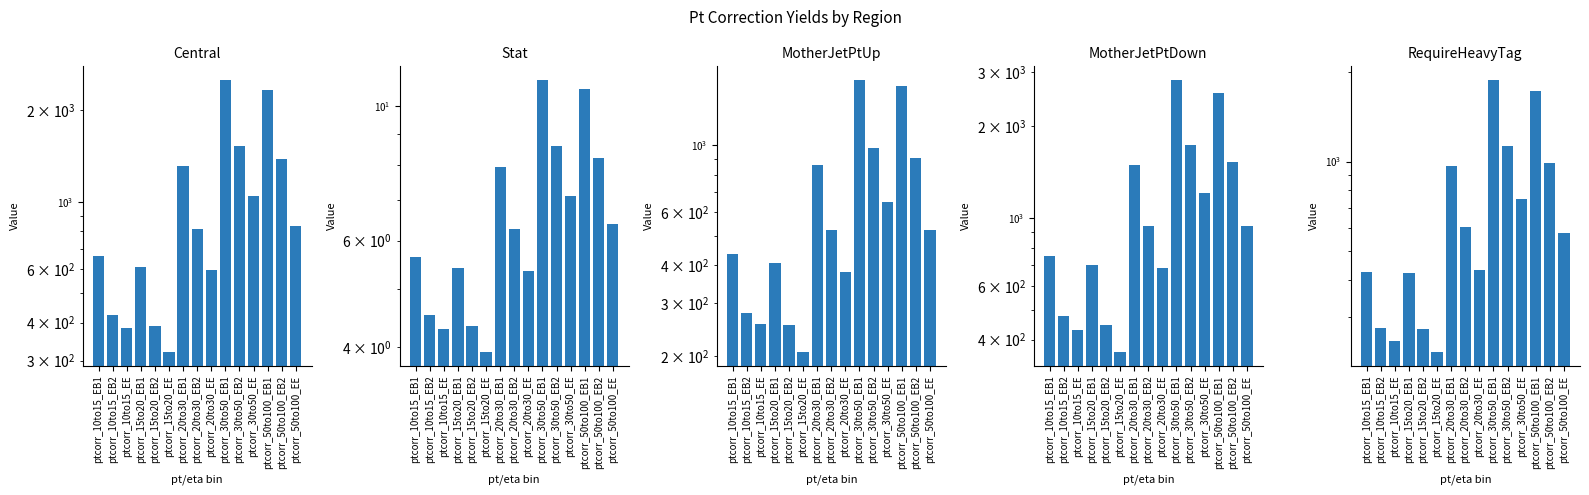

Is it true that MotherJetPtUp equals 1483.1 at ptcorr_20to30_EB1?

False